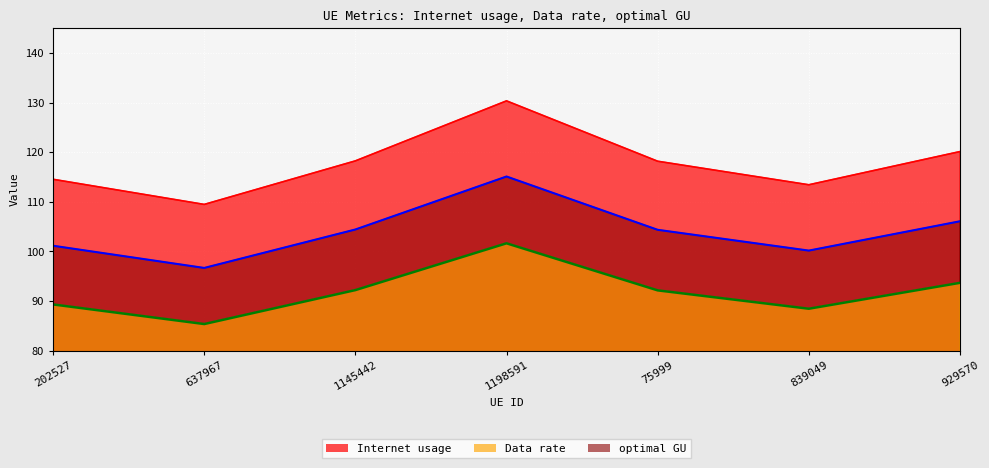

Which series has the largest total across all categories?

Internet usage